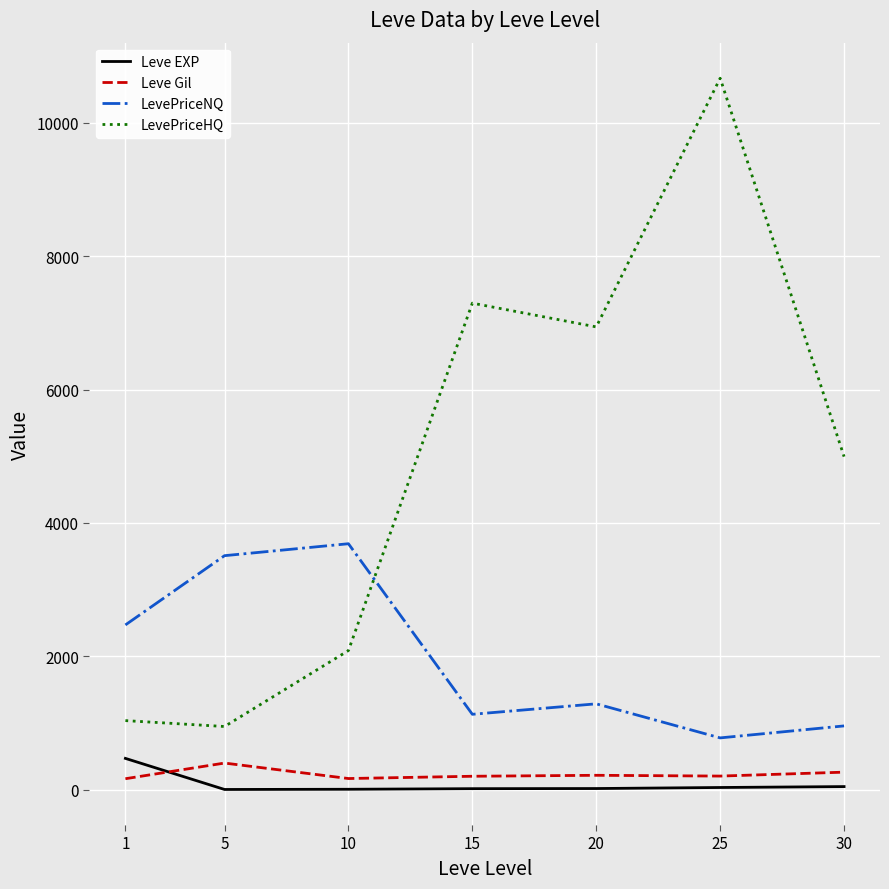

What are all the series names shown in the legend?

Leve EXP, Leve Gil, LevePriceNQ, LevePriceHQ